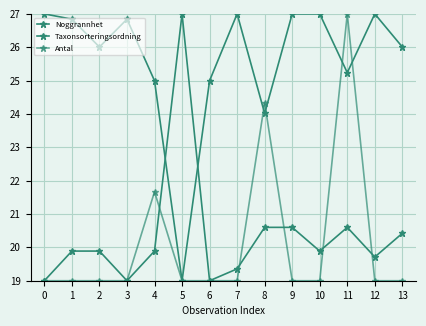

How many categories are shown in the chart?

14